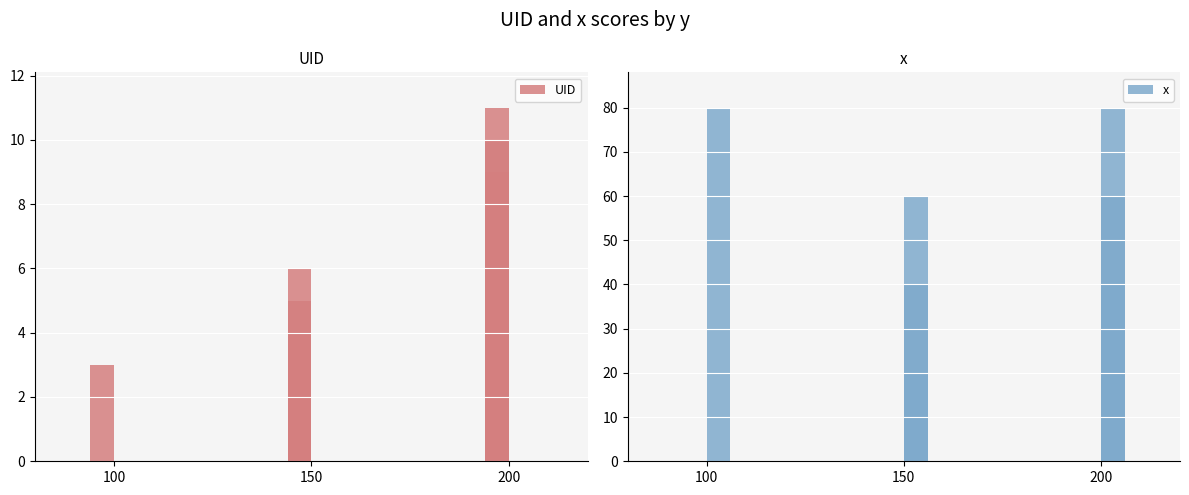

At how many categories does at least one series exceed 61?

2